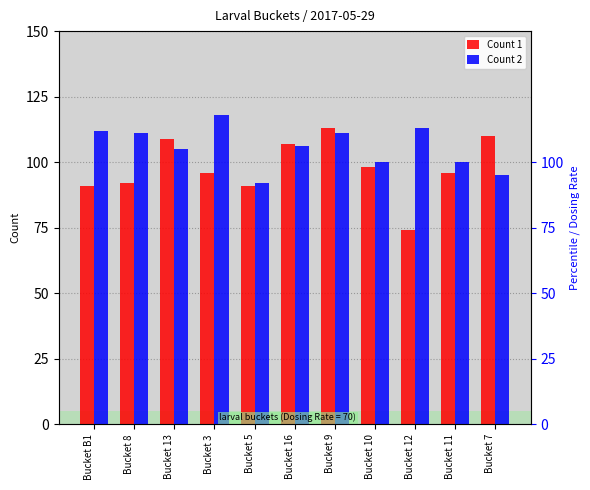

What is the minimum value shown in the chart?

74